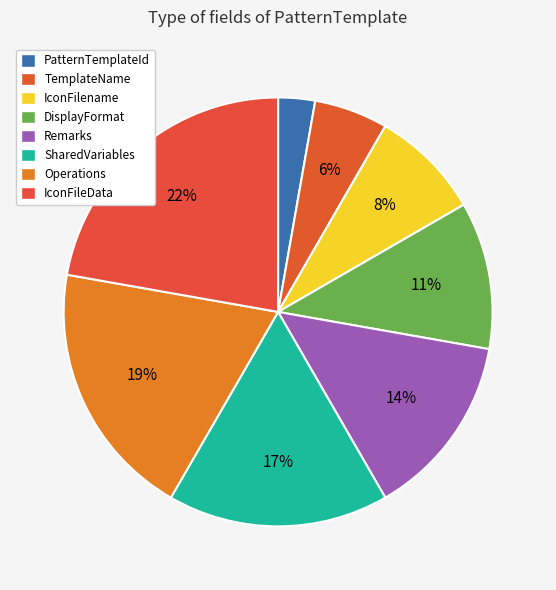

Which slice is the largest?

IconFileData